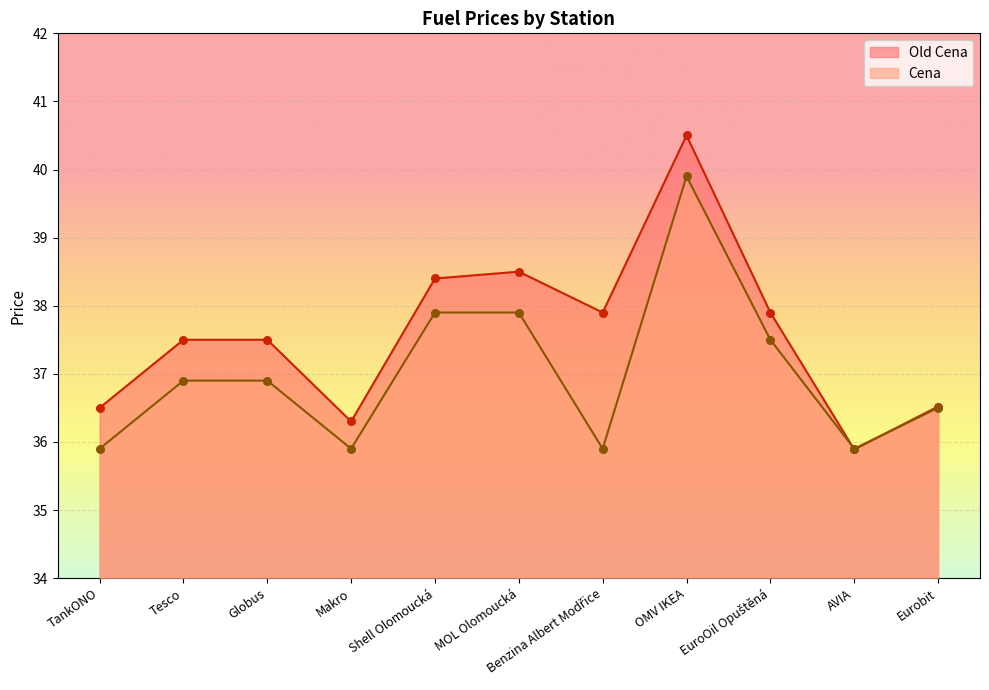

What are all the series names shown in the legend?

Old Cena, Cena